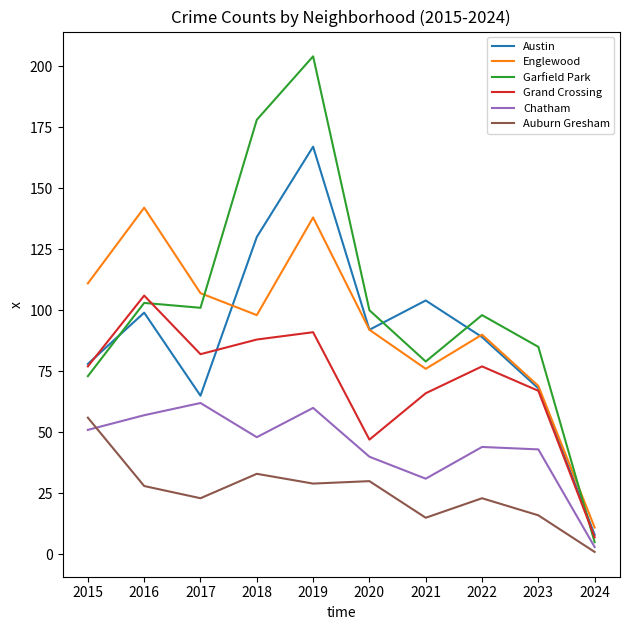

In Austin, how many points are lower than both neighbors (excluding endpoints)?

2